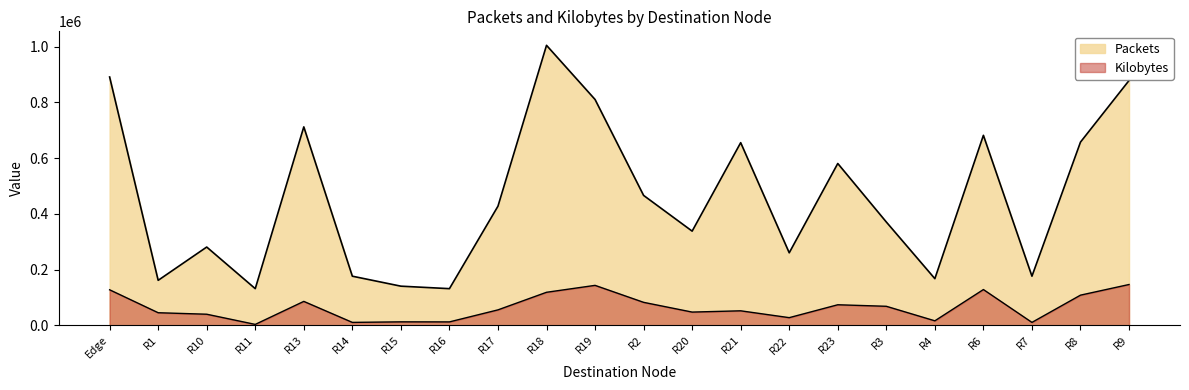

Where is the first local minimum for Kilobytes?

R11